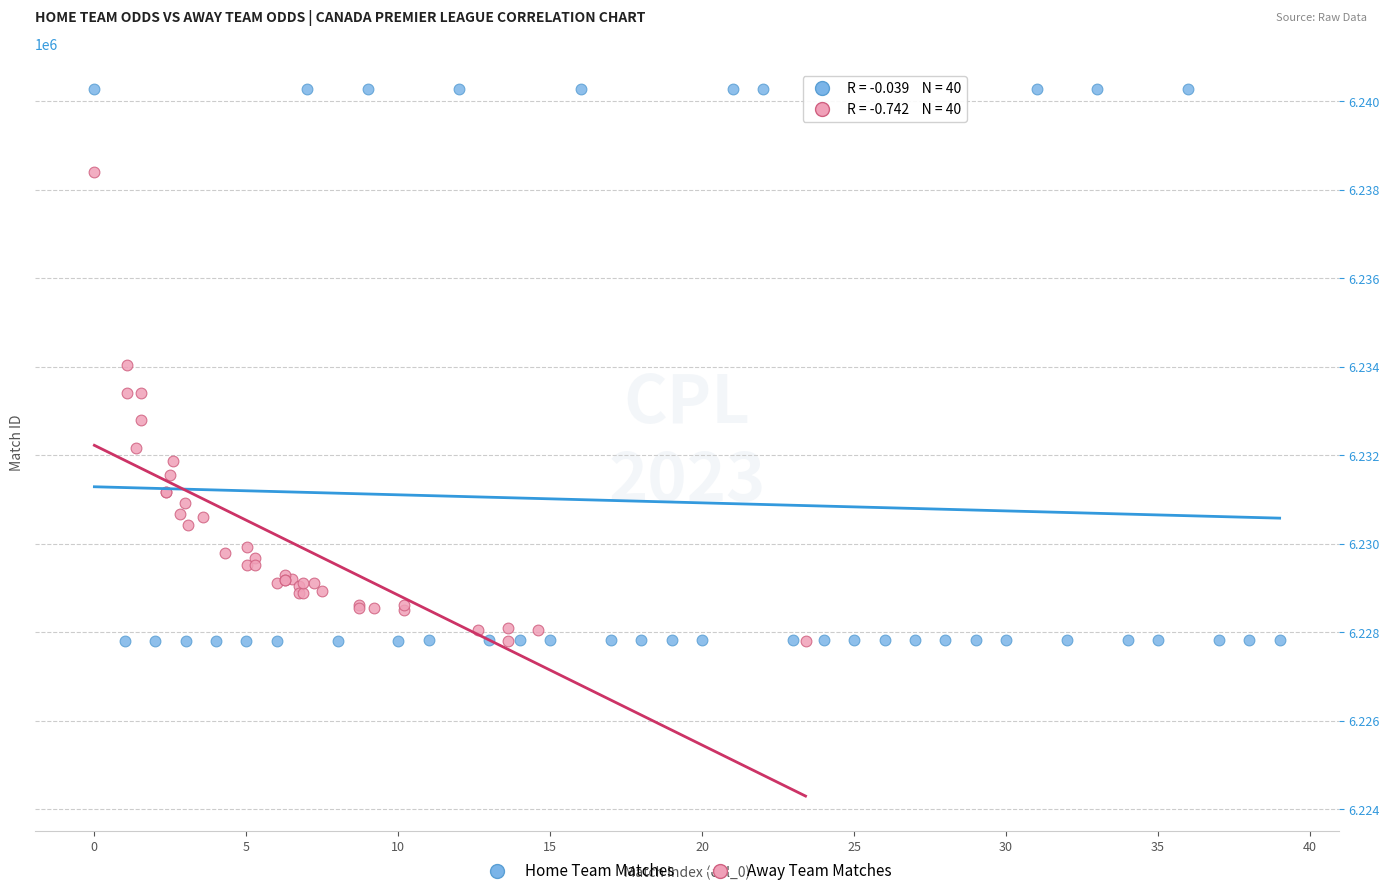

Which series has the widest spread of Y values?

Home Team Matches